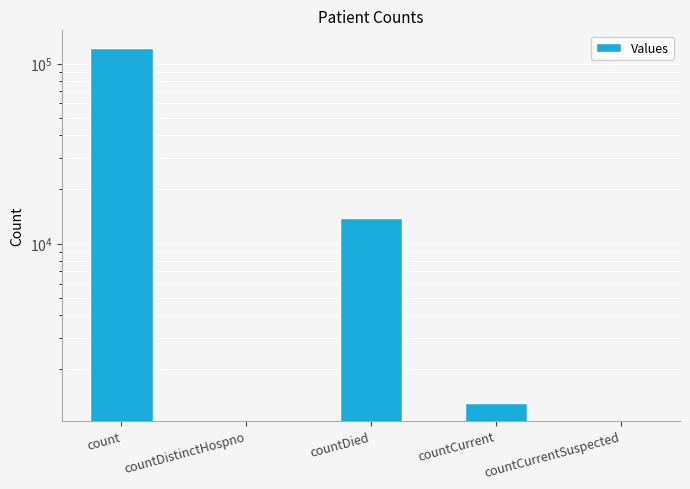

At which category does the chart reach its minimum across all series?

countDistinctHospno